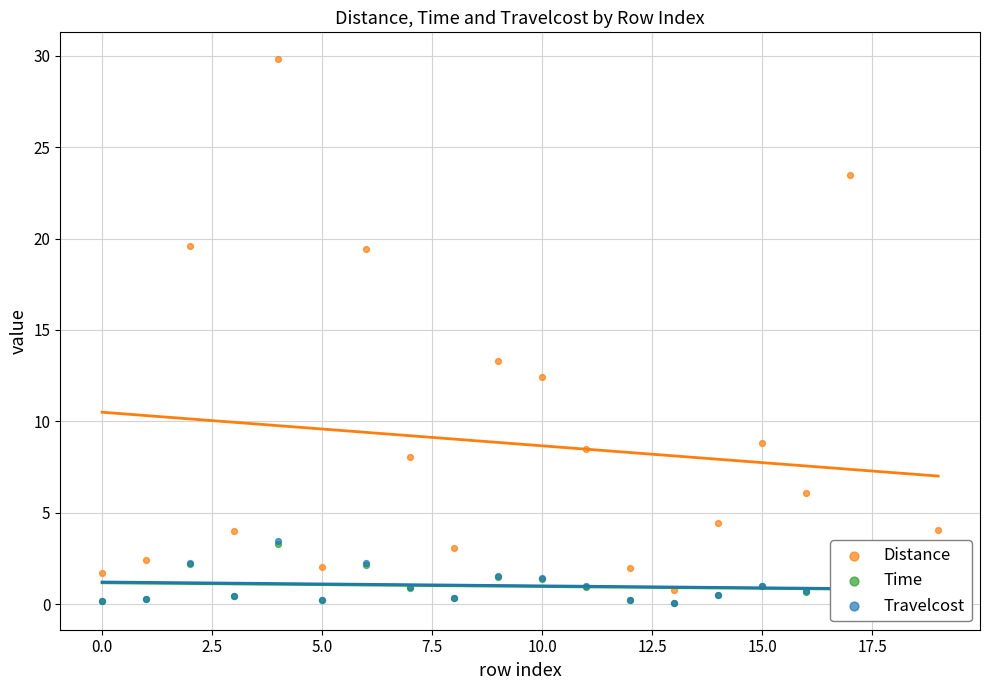

At how many categories does at least one series exceed 16?

4